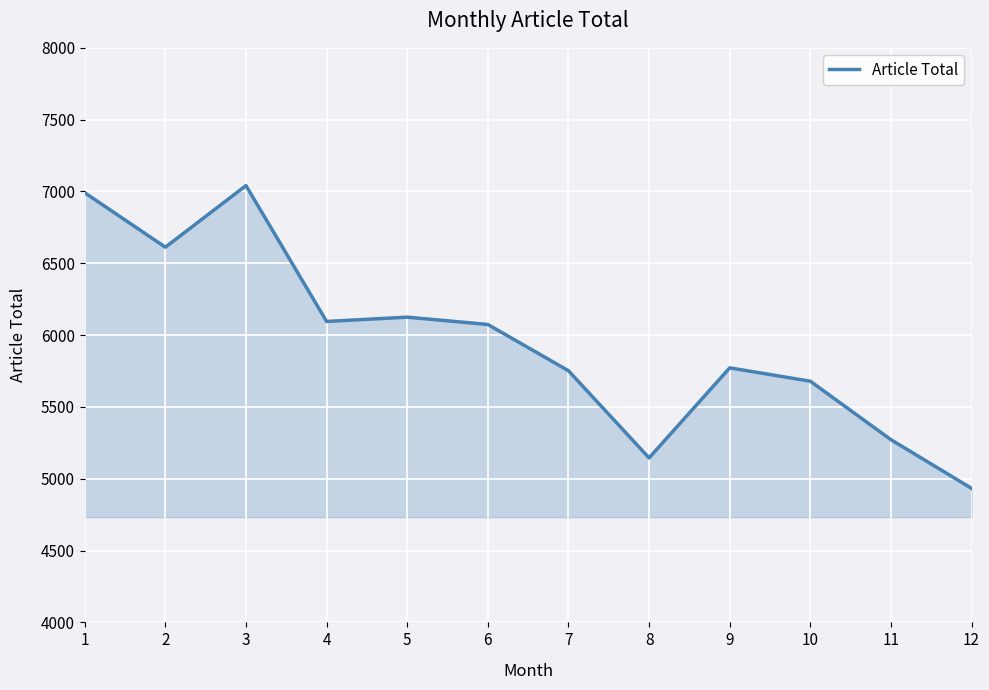

Reading right to left, extract all data points from this chart.

4933	5272	5679	5772	5145	5752	6074	6125	6095	7041	6612	6991